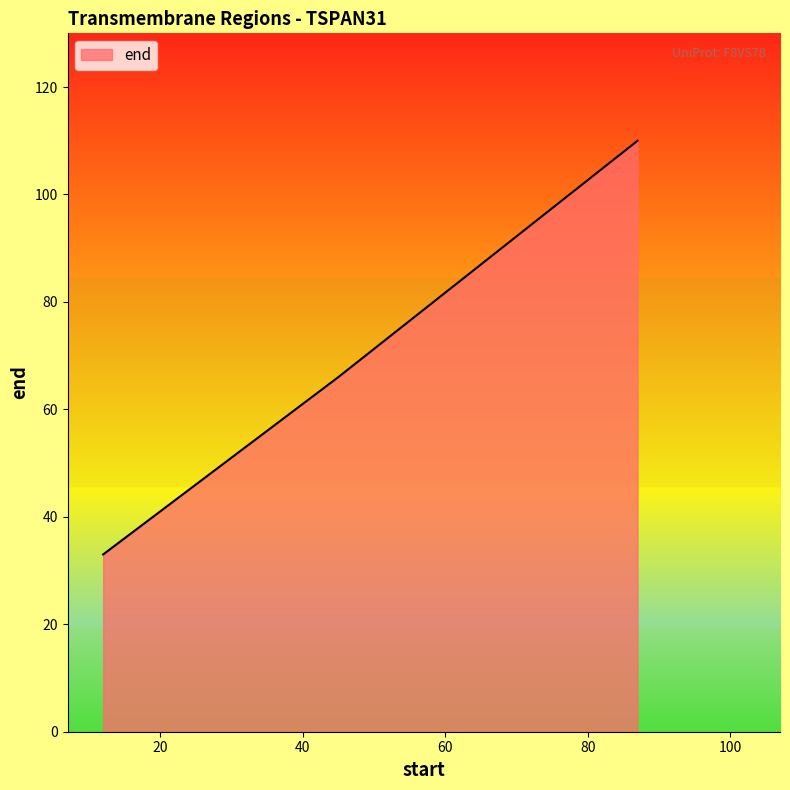

How many categories are shown in the chart?

3